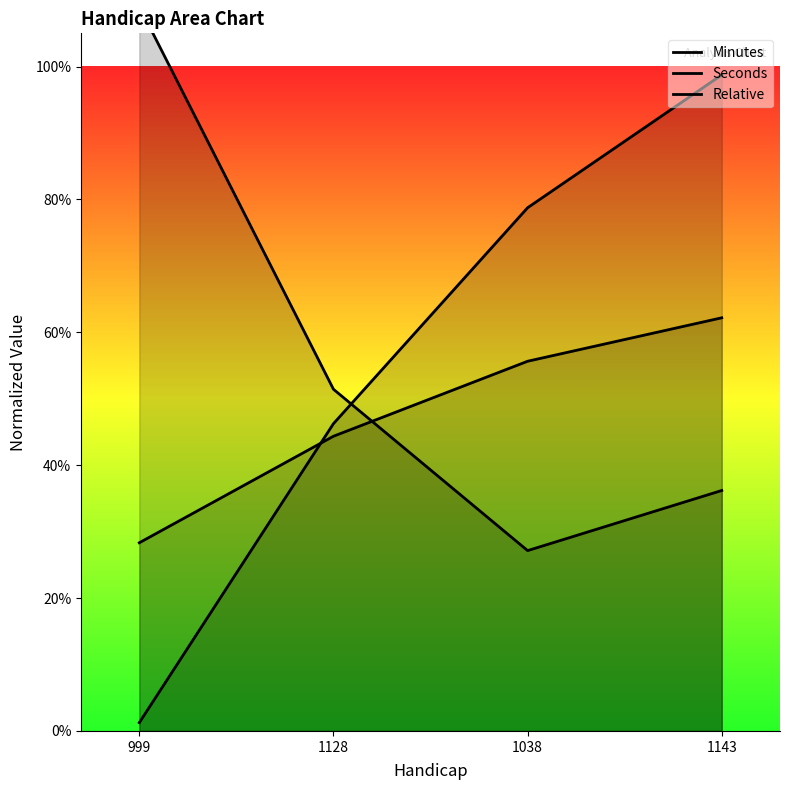

After their last crossing, which series has the higher values: Relative or Seconds?

Relative